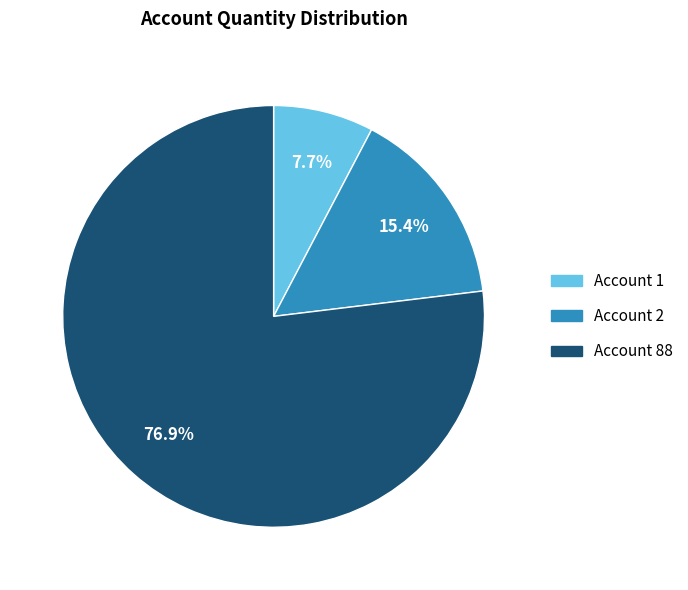

Is there any slice that represents more than half of the pie?

Yes